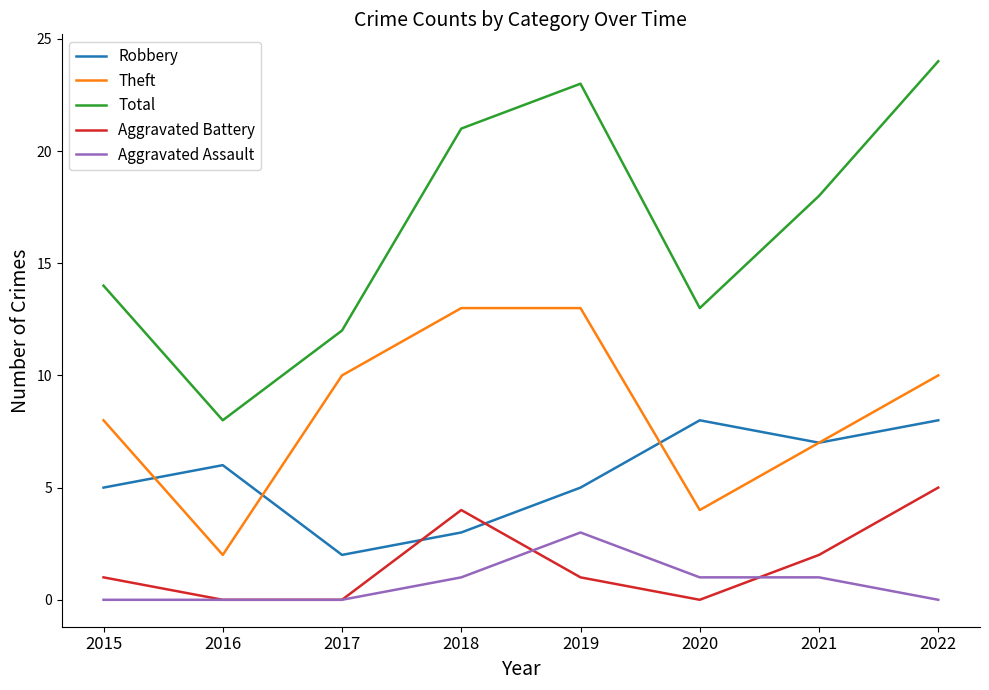

In Robbery, how many points are higher than both neighbors (excluding endpoints)?

2